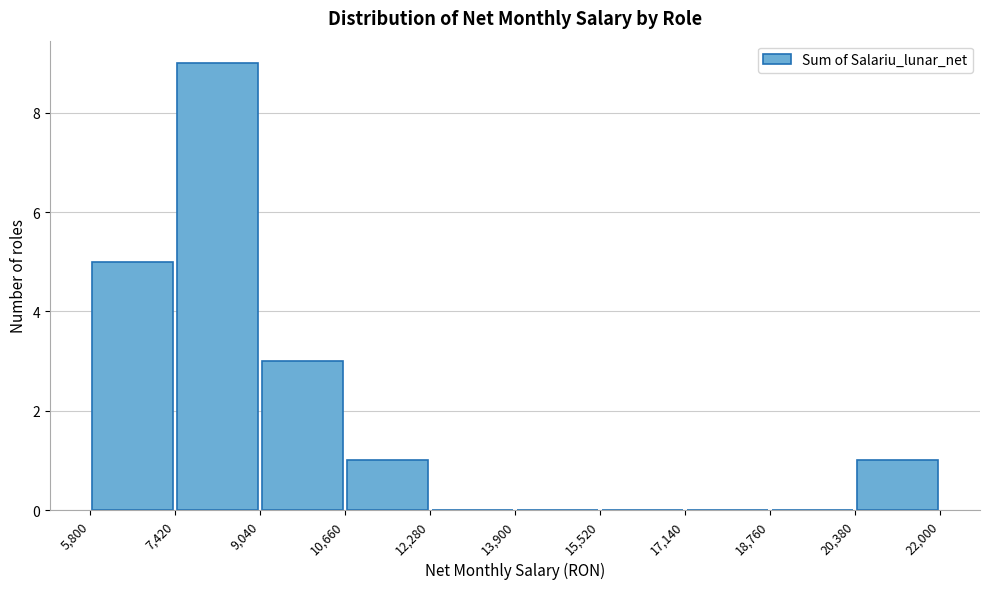

What is the height of the bar covering 5,800 to 7,420 on the x-axis? The values are not printed on the chart, so give them approximately, as read against the axis.

5